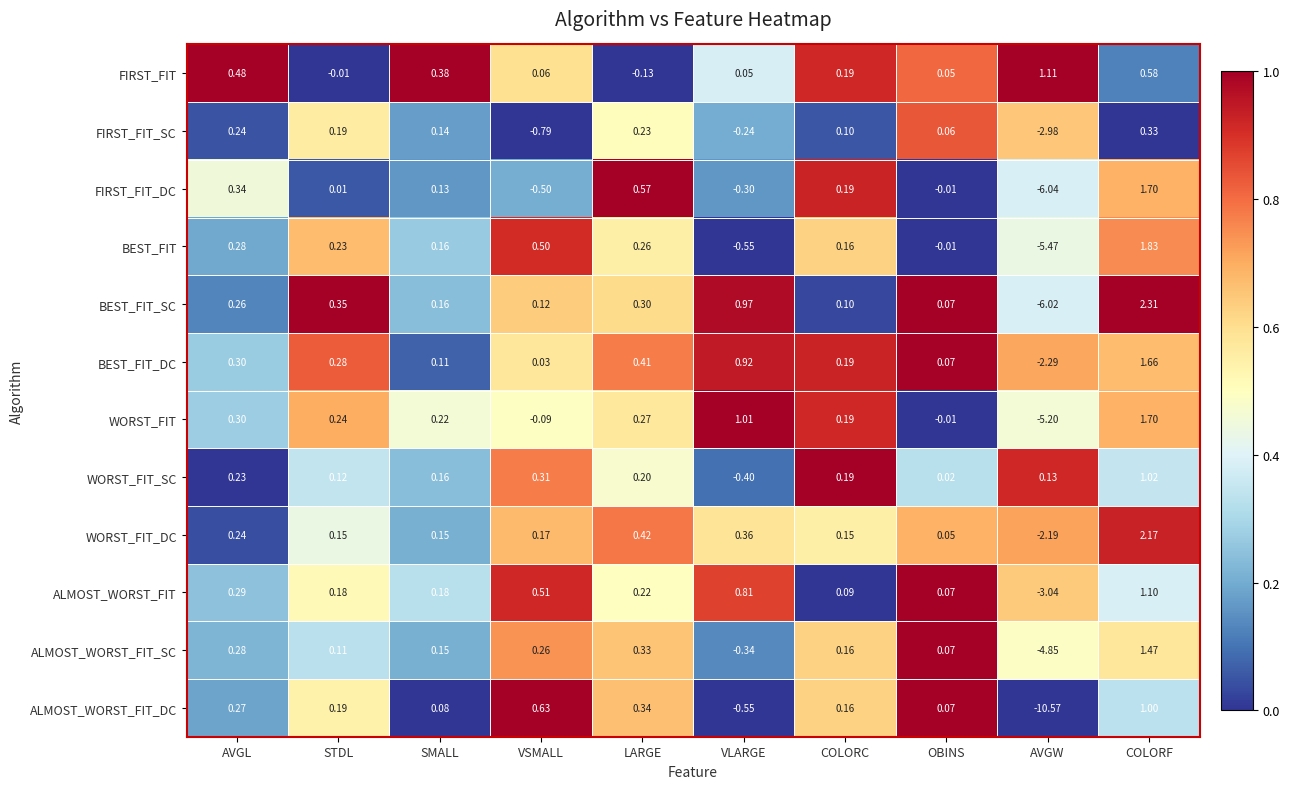

Where does the FIRST_FIT_SC series first go above 0?

AVGL